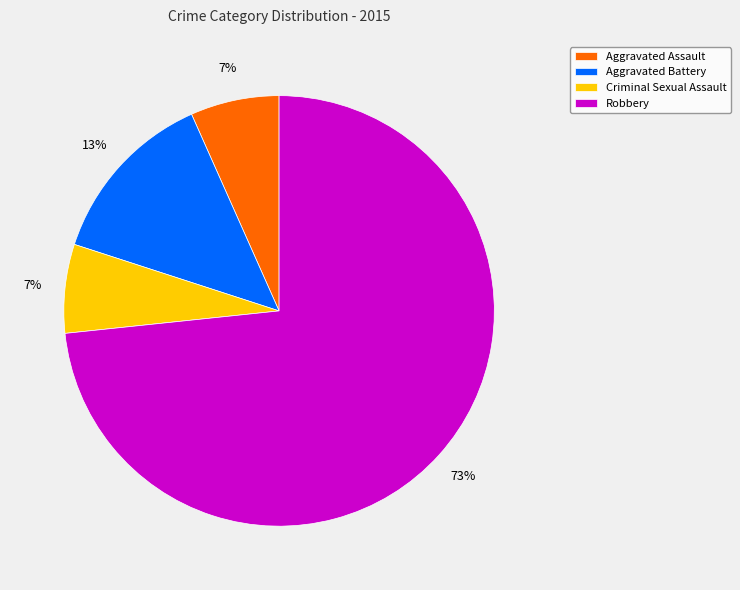

Is there a majority slice in this chart?

Yes